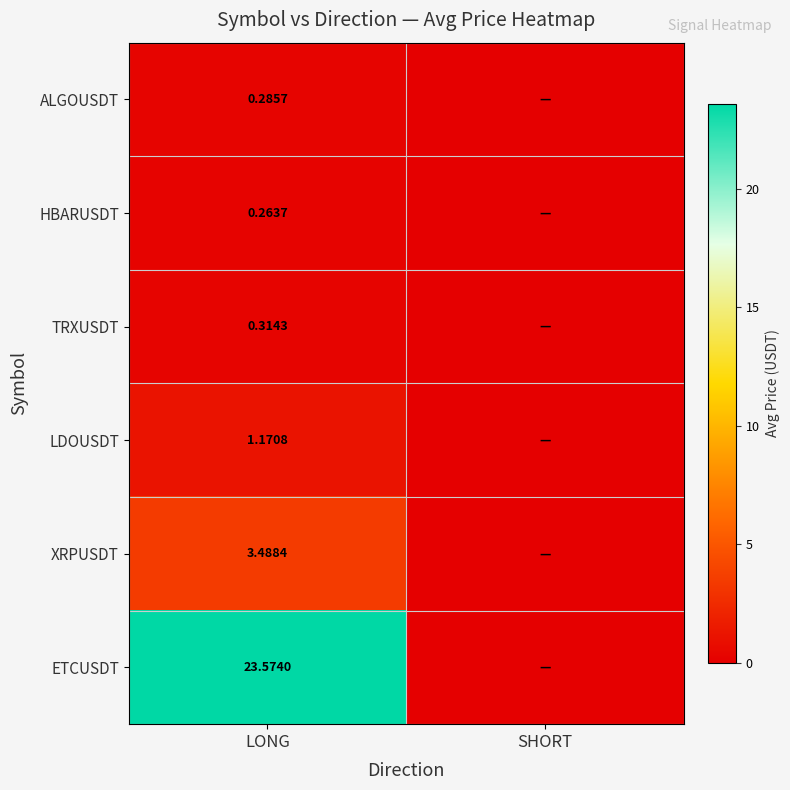

Rank the series at LONG from lowest to highest value.

HBARUSDT, ALGOUSDT, TRXUSDT, LDOUSDT, XRPUSDT, ETCUSDT